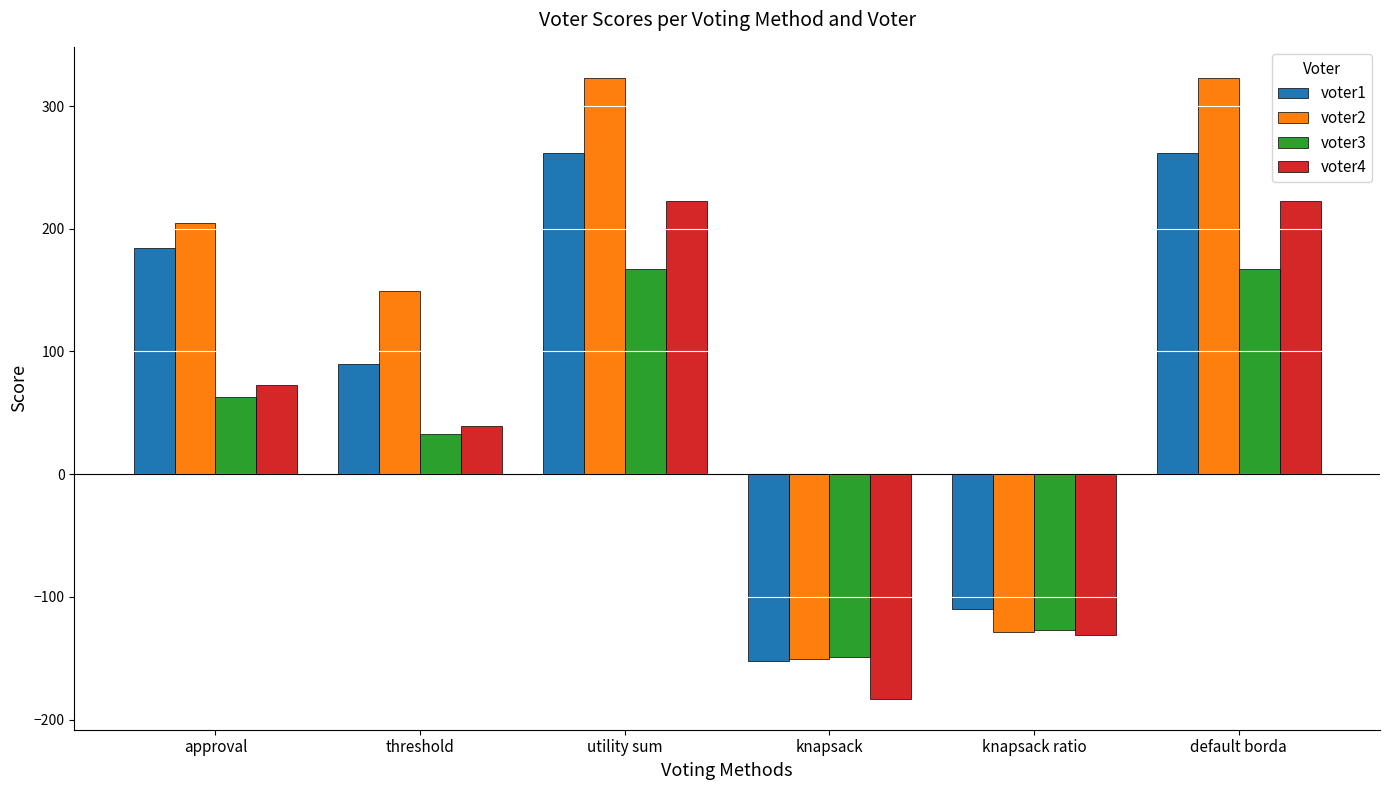

Rank the series by their average value, from lowest to highest.

voter3, voter4, voter1, voter2